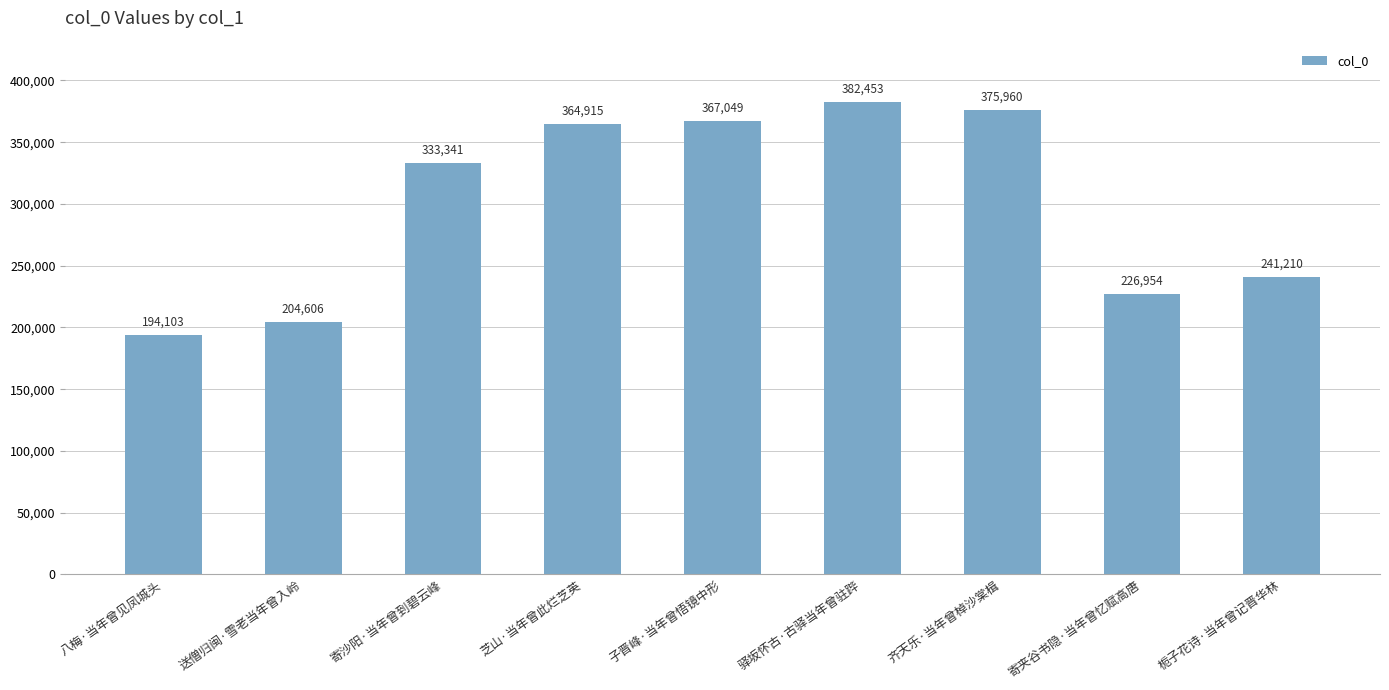

Does the chart contain any negative values?

No